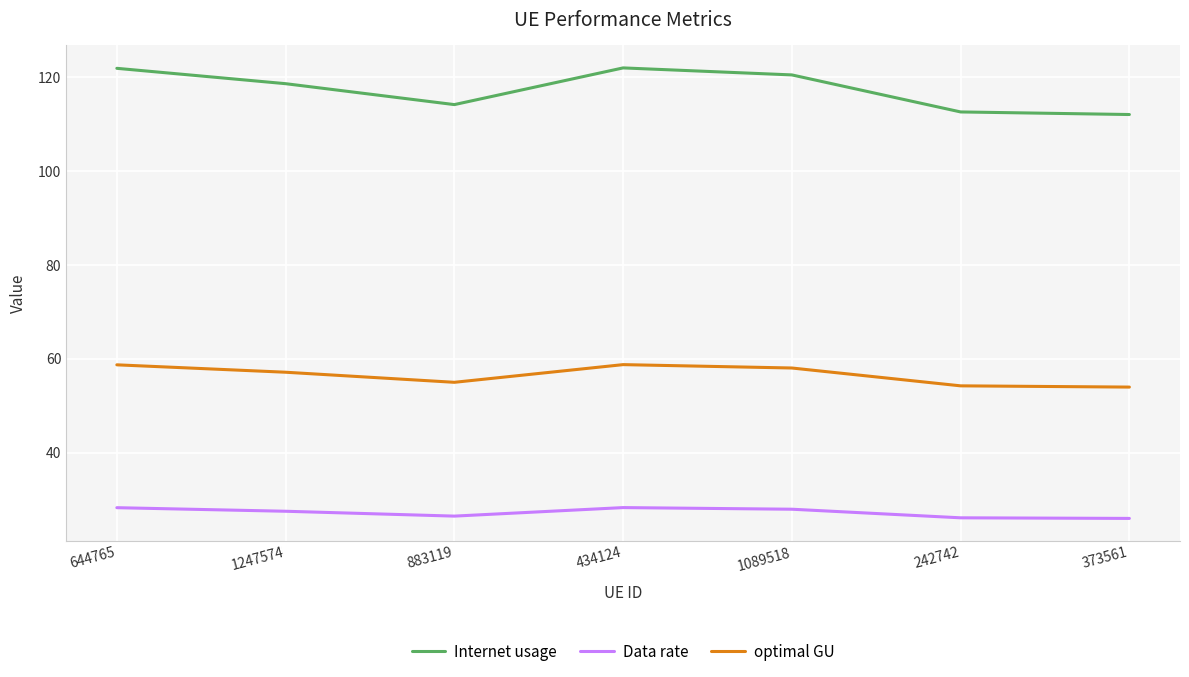

Which series has the largest range (max minus min)?

Internet usage